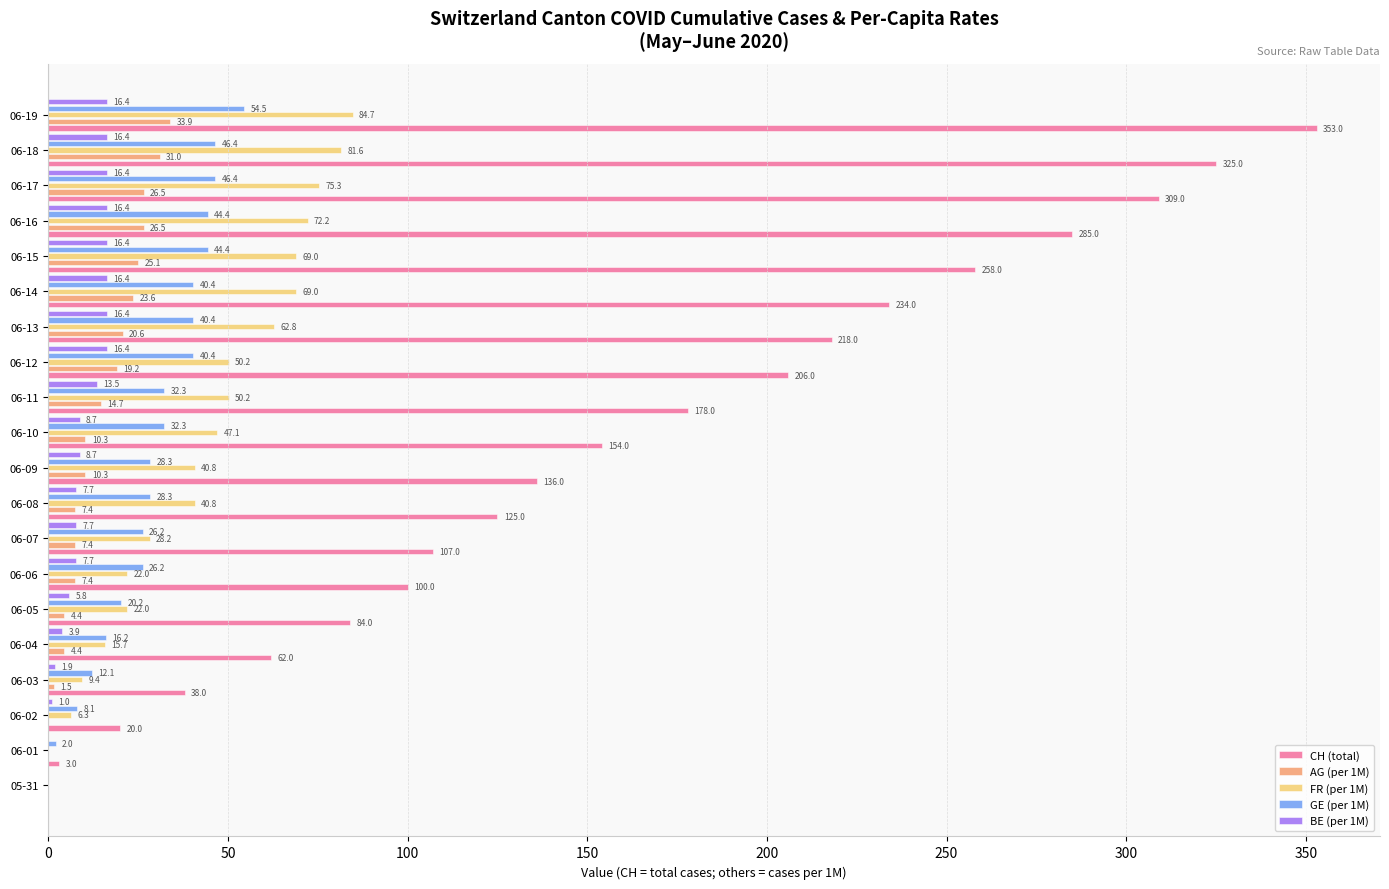

At which category is the sum across all series the highest?

06-19